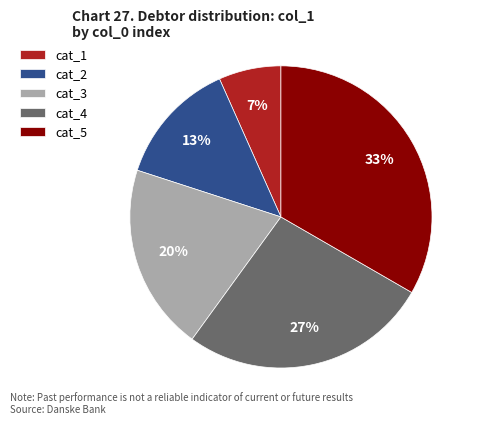

Rank the categories by value from lowest to highest.

cat_1, cat_2, cat_3, cat_4, cat_5